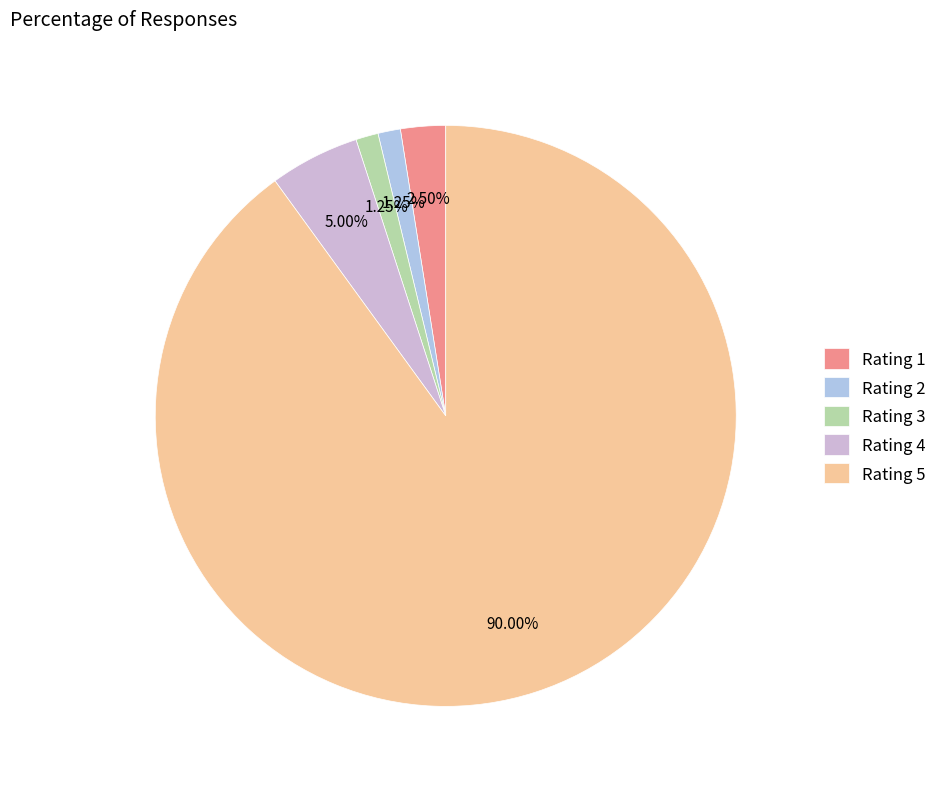

Which category has the biggest portion of the pie?

Rating 5